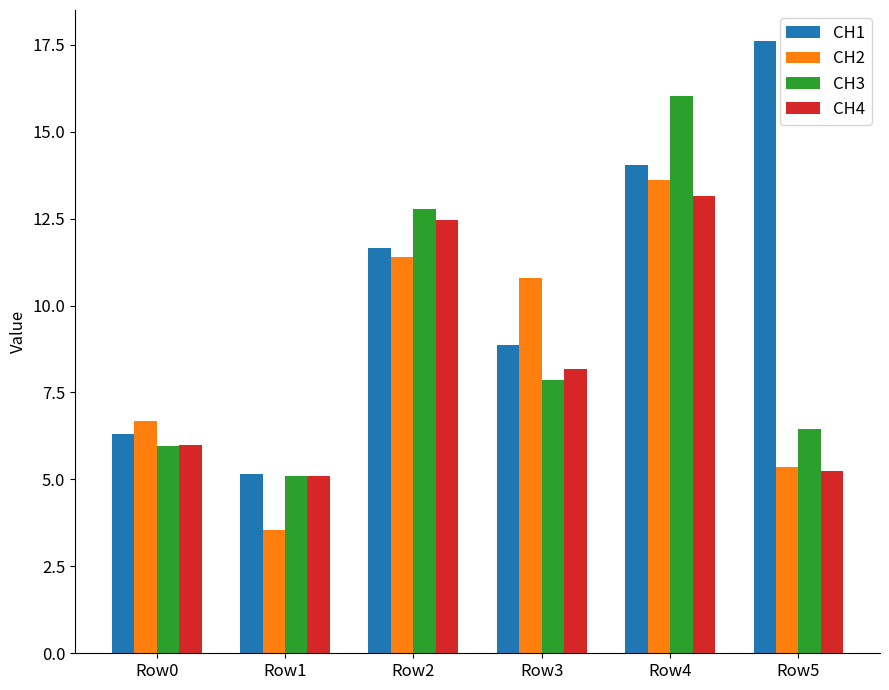

What is the sum of the CH2 values at Row3 and Row0?

17.5